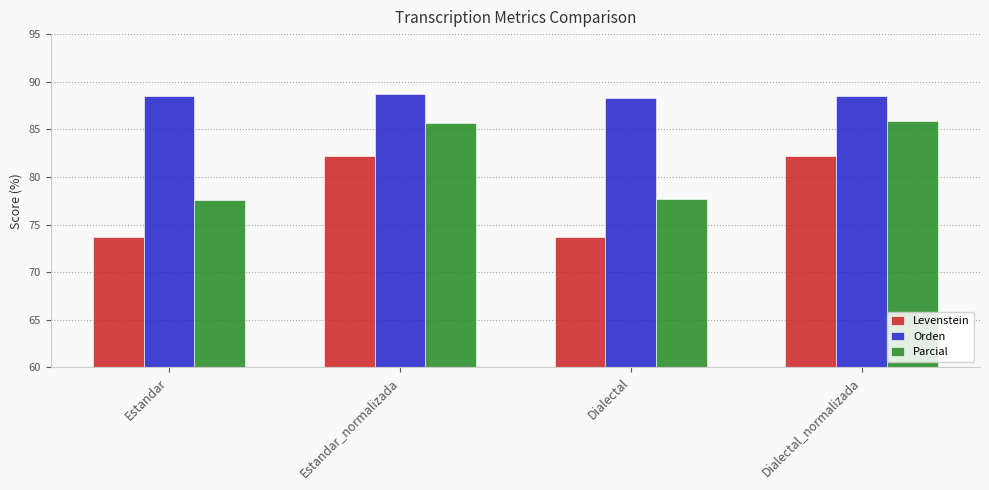

Reading left to right, extract all data points from this chart.

Levenstein: 73.7	82.2	73.7	82.2
Orden: 88.5	88.7	88.3	88.5
Parcial: 77.6	85.7	77.7	85.8